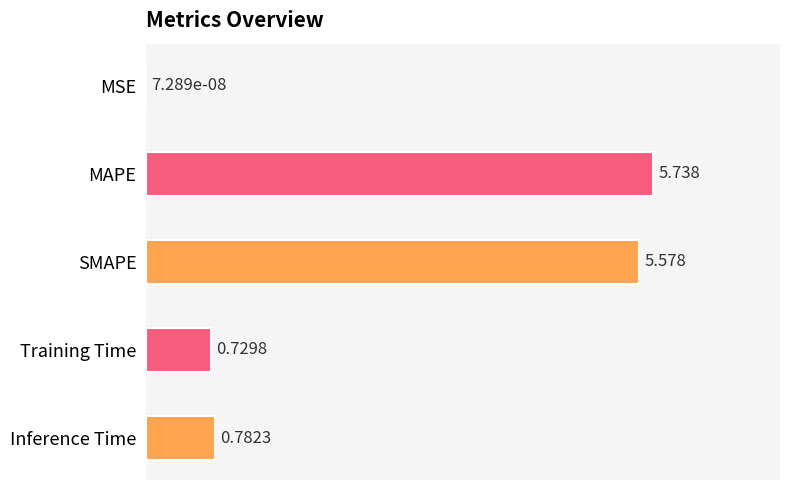

At which label is the value closest to 2?

Inference Time